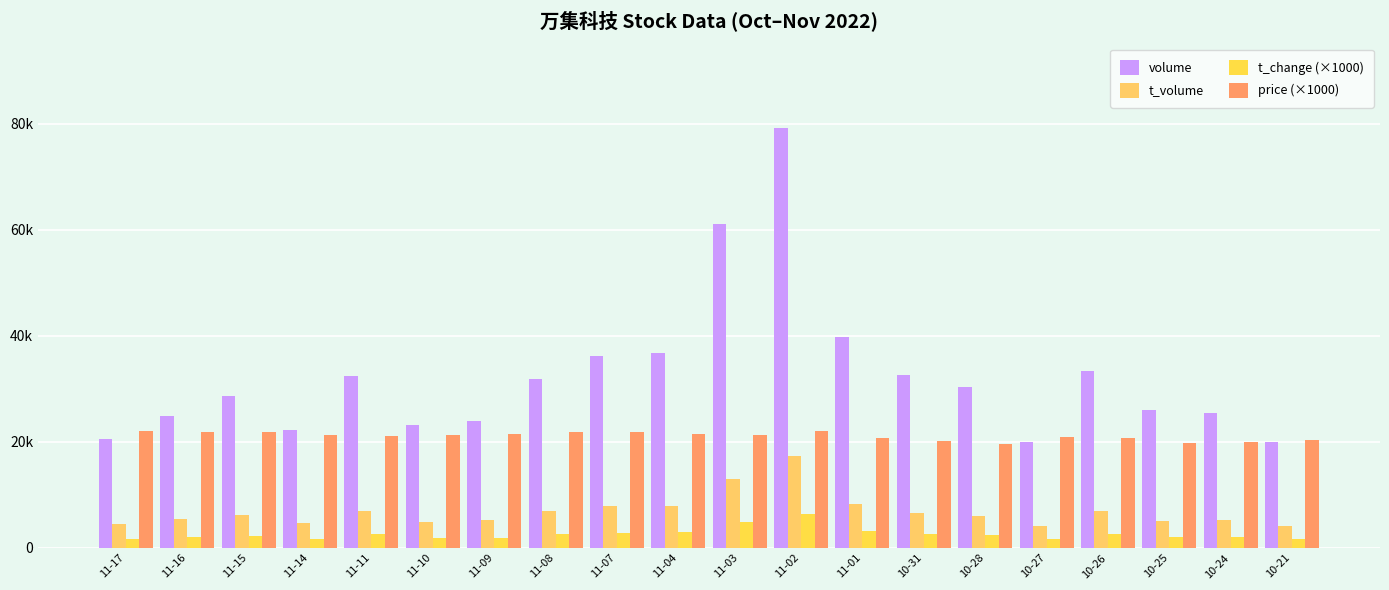

Does the chart contain any negative values?

No